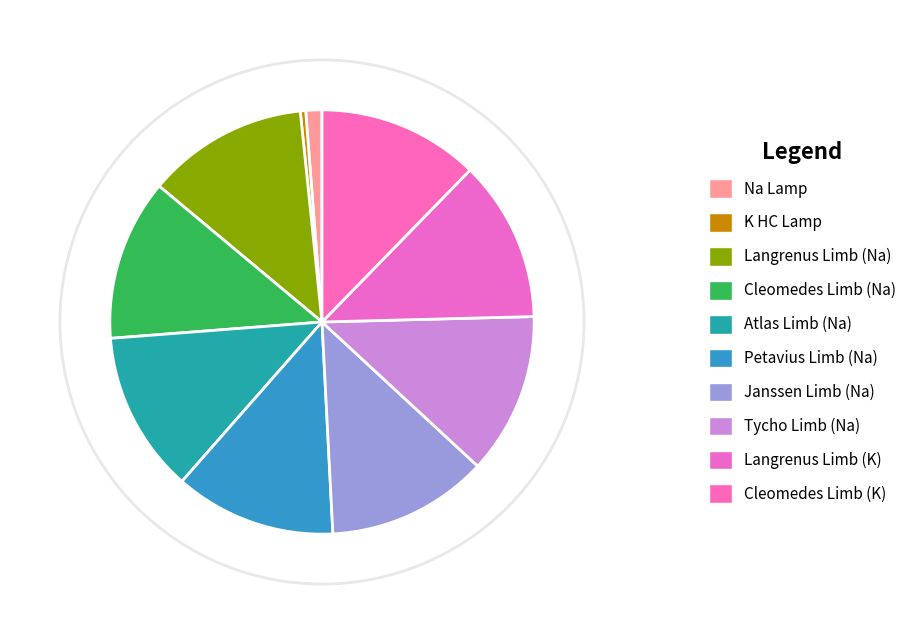

To the nearest percent, what portion does Langrenus Limb (Na) represent?

12%